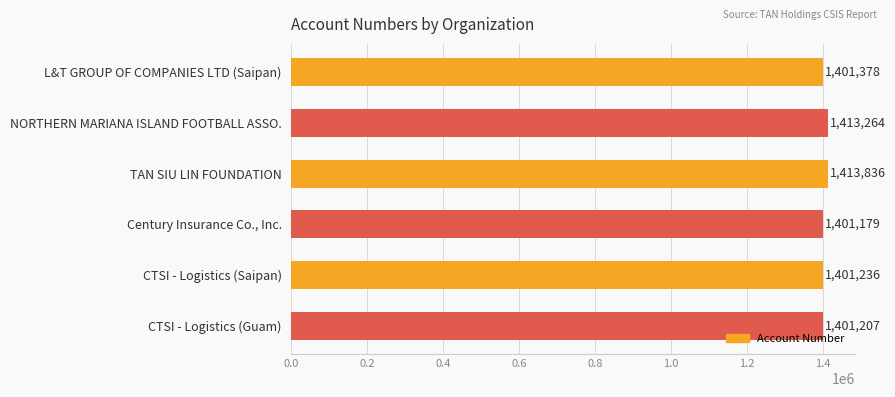

What is the approximate value at TAN SIU LIN FOUNDATION?

1413836